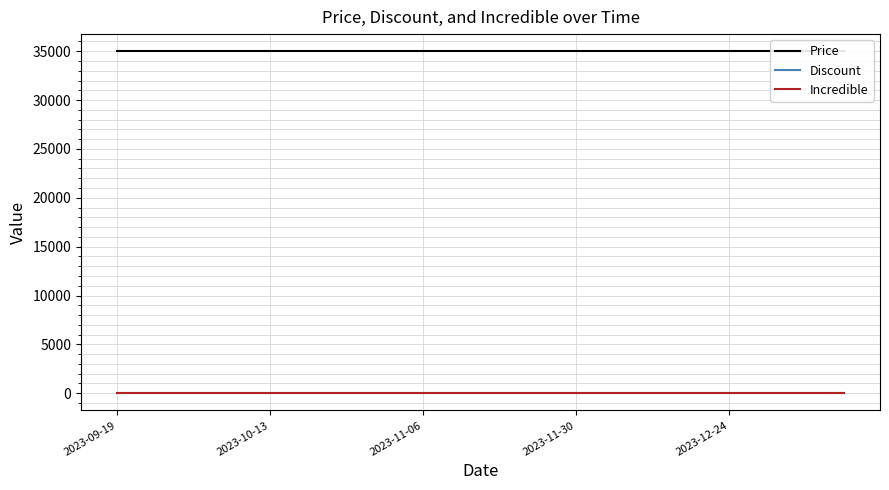

Is the value of Price at 5 greater than the value of Discount at 18?

Yes